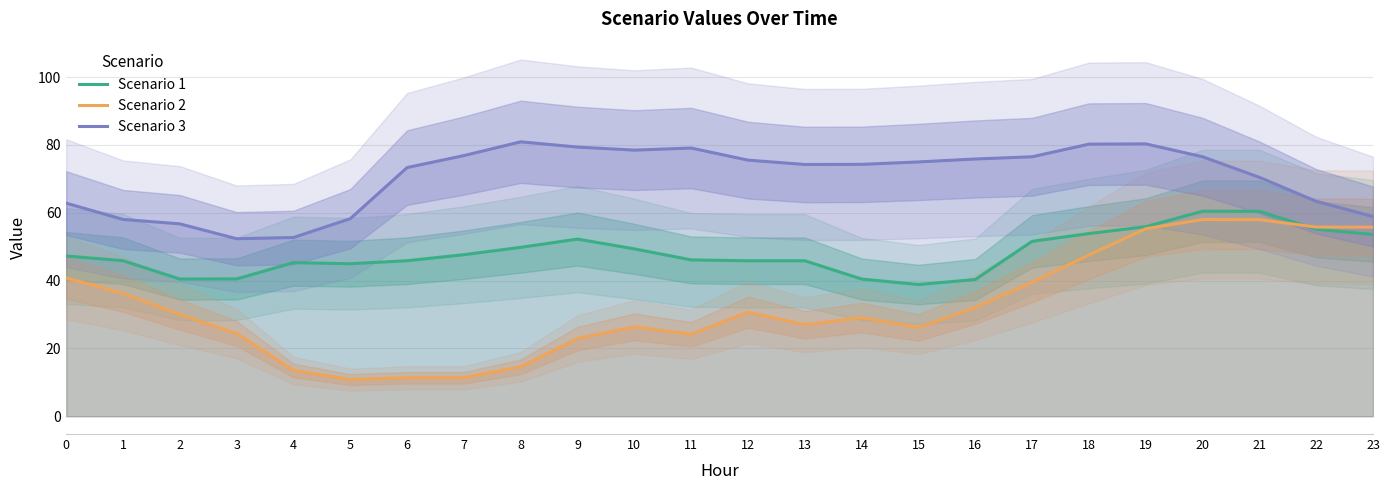

What is the difference between the Scenario 1 values at 0 and 7?

0.4